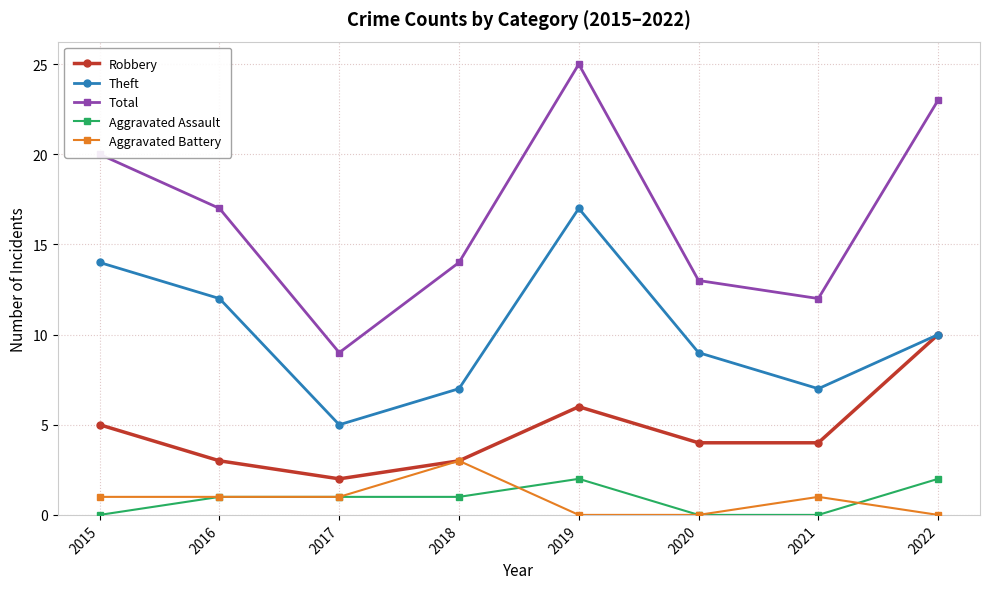

How many interior local peaks does the Total series have?

1